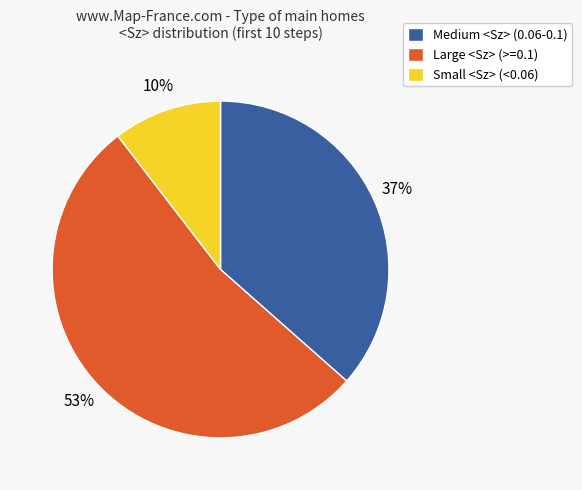

True or false: Medium <Sz> (0.06-0.1) accounts for 43% of the total.

False